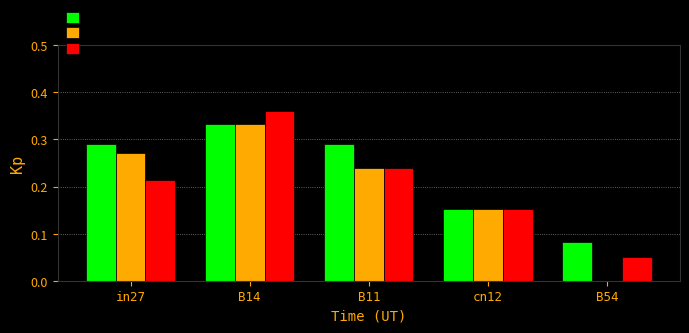

Between B14 and B11, which series saw the biggest shift?

job87_scenario2_172